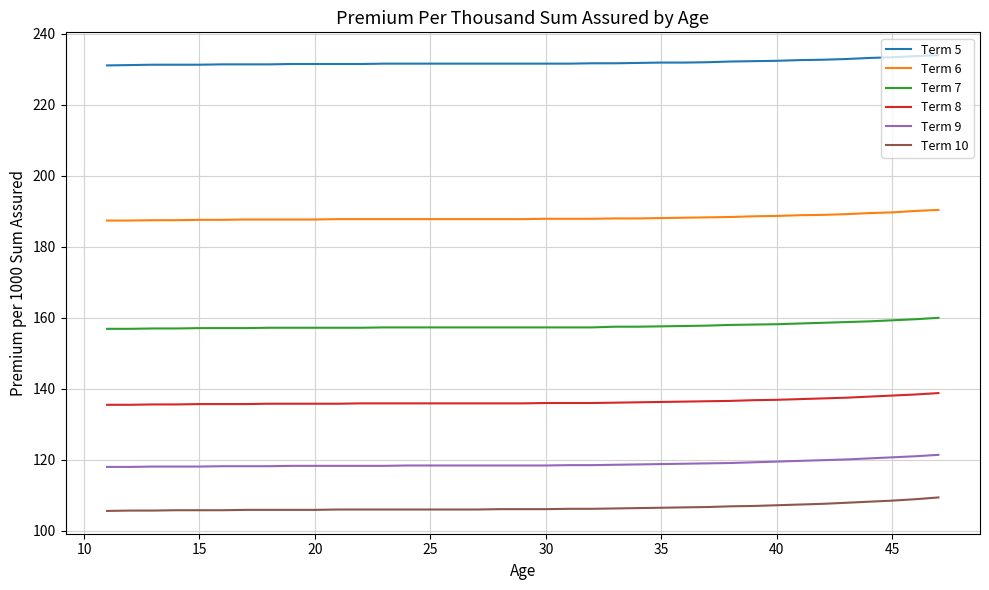

What is the minimum value for Term 9?

118.0